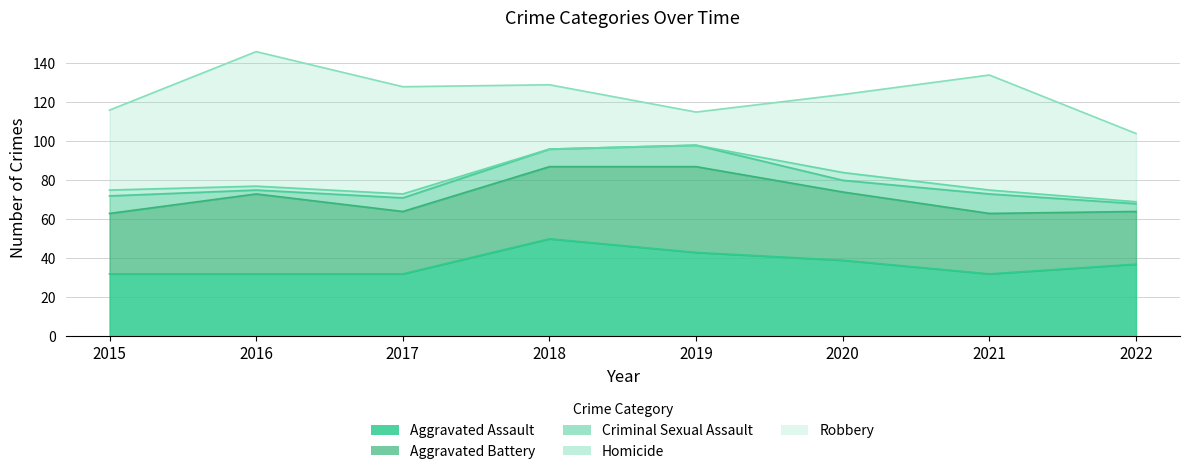

True or false: Aggravated Assault and Homicide intersect in this chart.

False